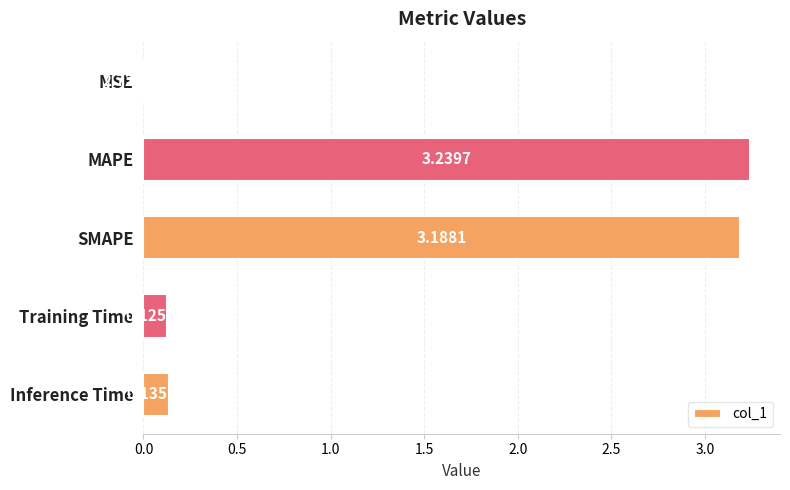

What is the sum of all values?

6.7